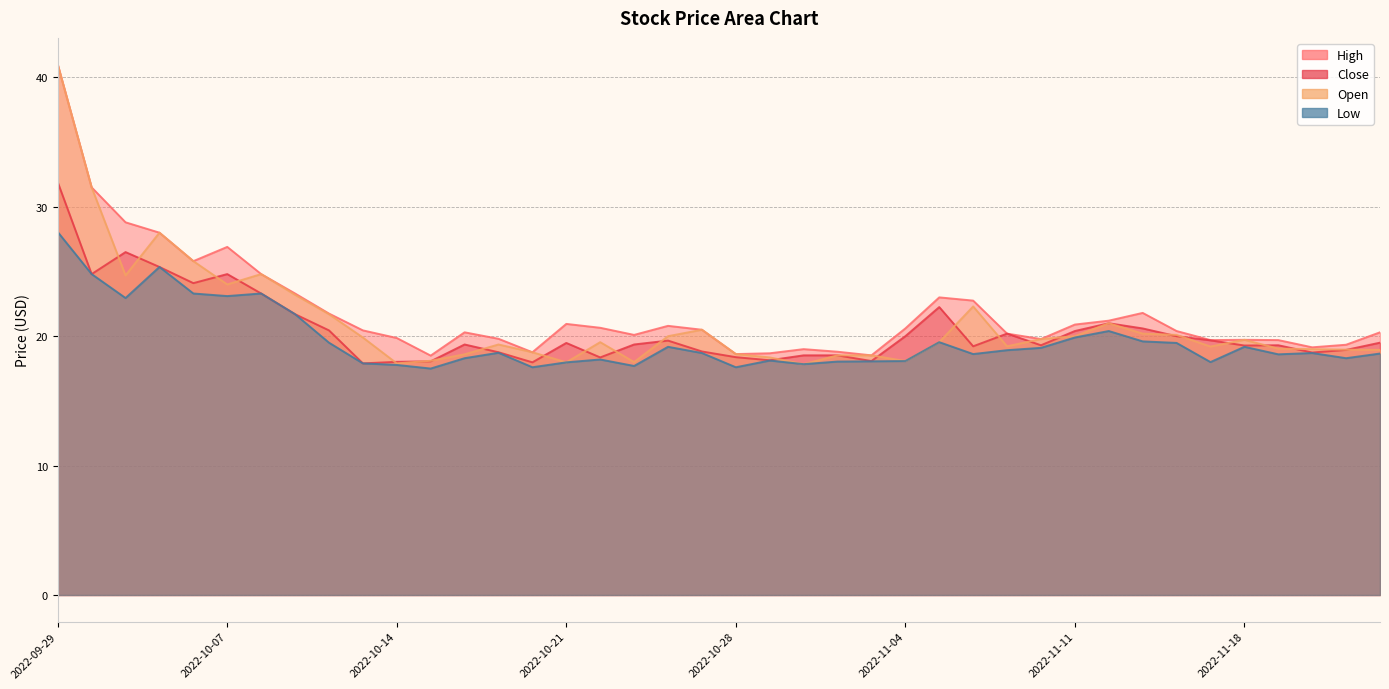

What is the value of the open point at the 5th from the left?

25.8